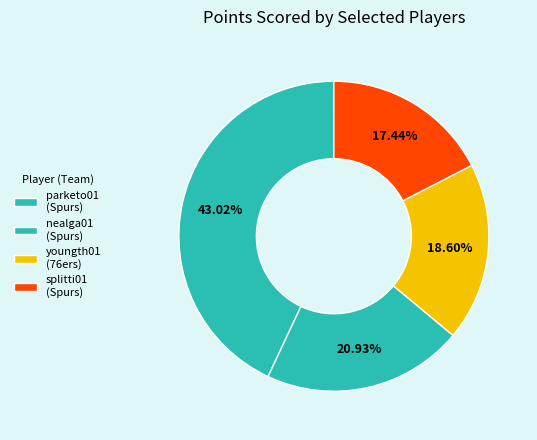

Is there a majority slice in this chart?

No